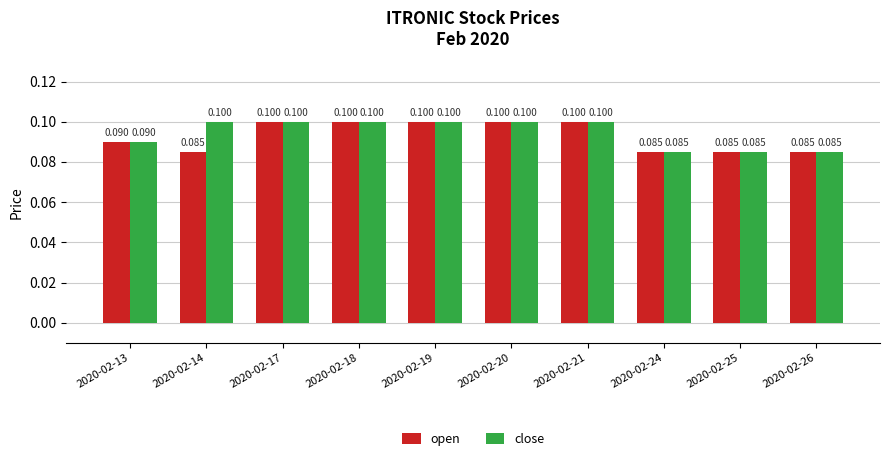

The value of close at 2020-02-17 is 0.2. True or false?

False